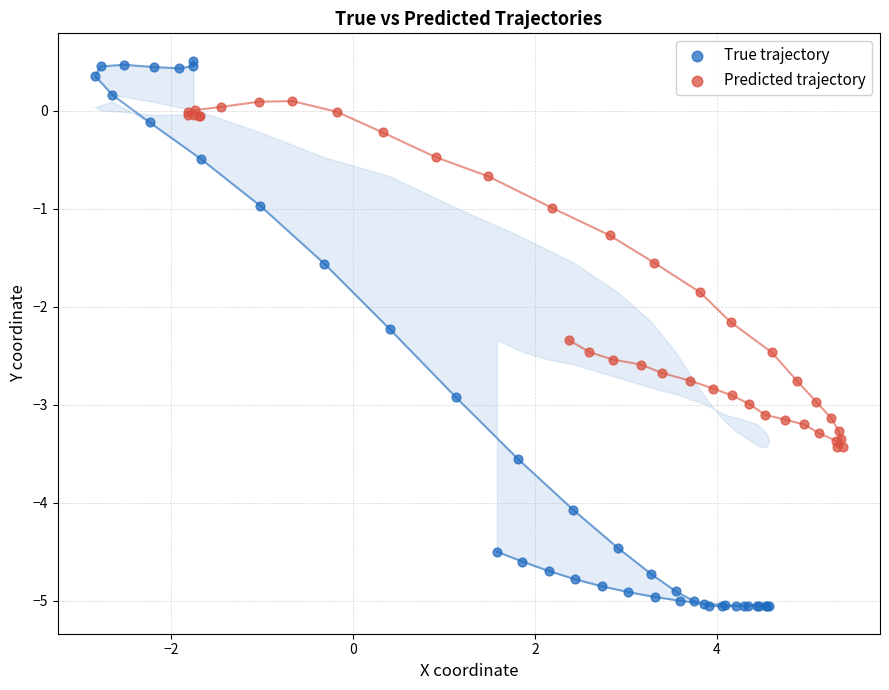

Which series has the widest spread of Y values?

True trajectory